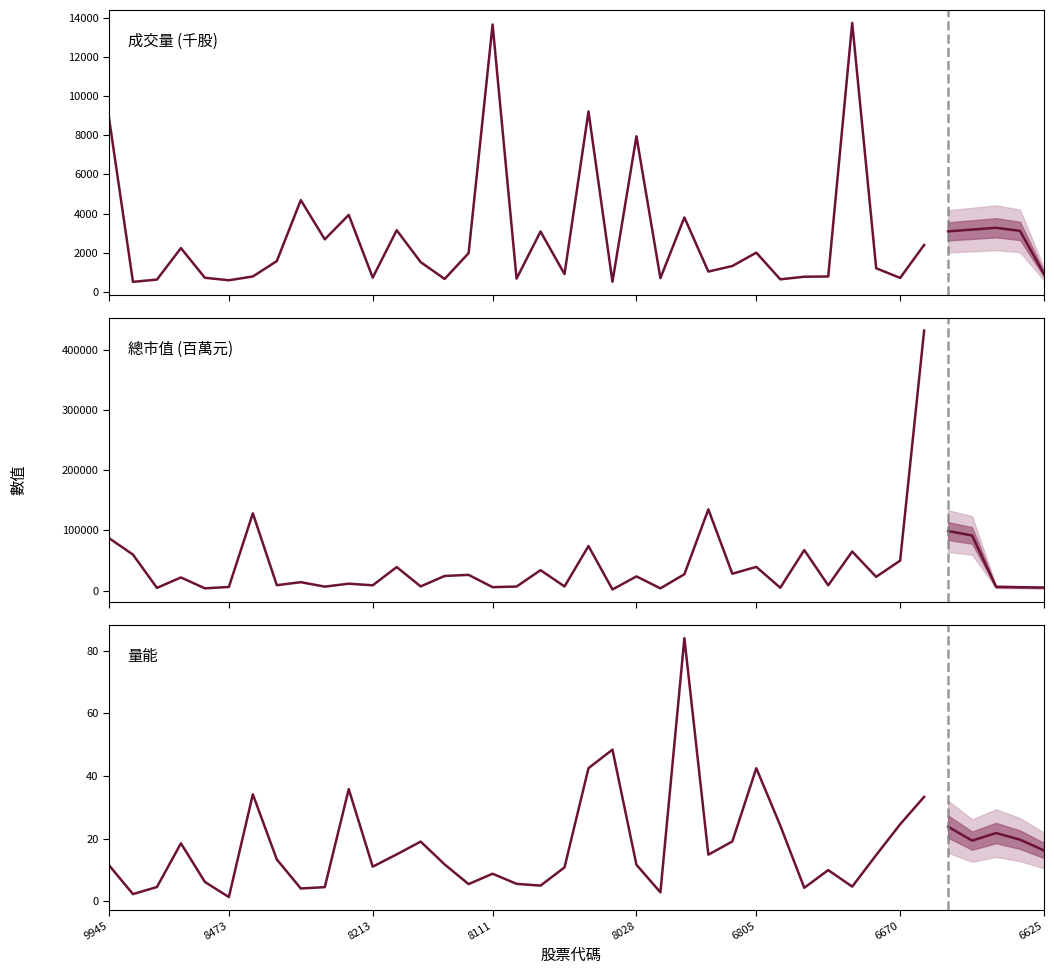

Which category has the highest value across all series?

6669